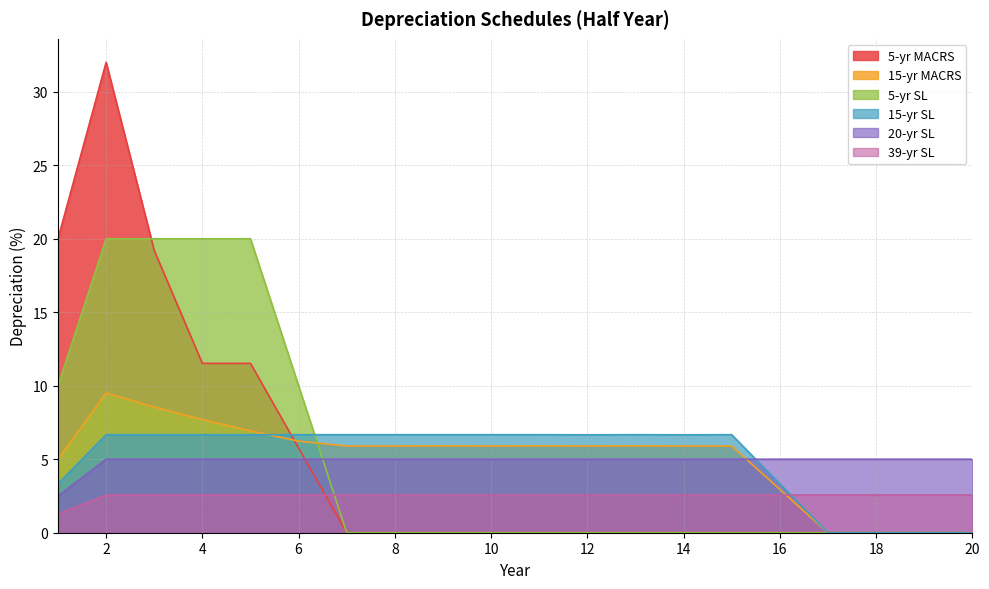

Count the 20-yr SL values in the range 5 to 6.

19